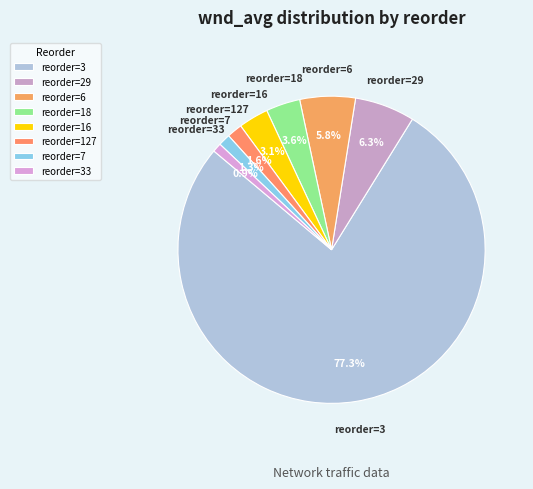

Which slice represents more than half of the pie?

reorder=3